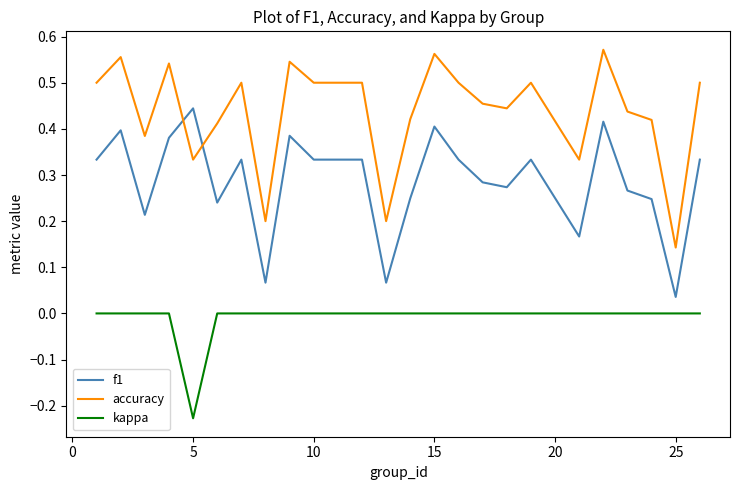

List the series in order of their peak value, highest first.

accuracy, f1, kappa